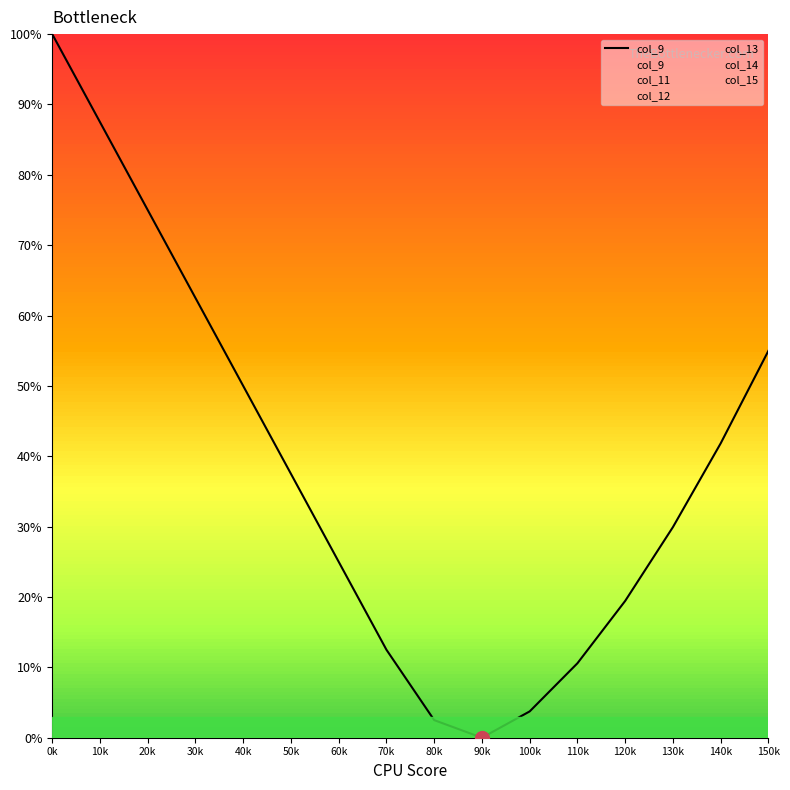

At which category does the chart reach its peak across all series?

0k